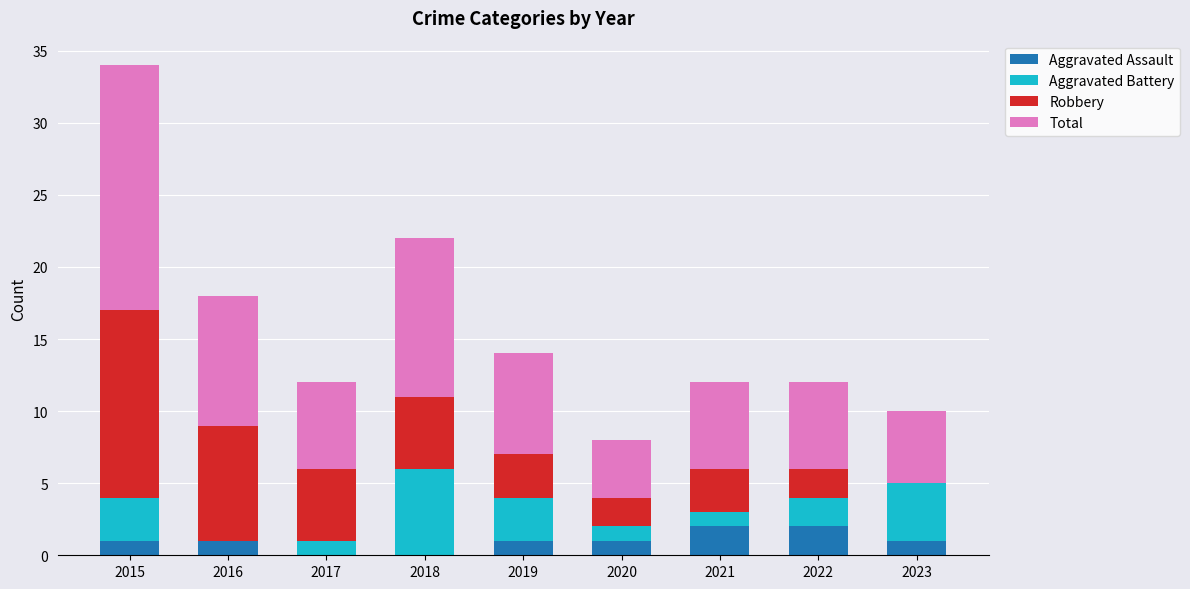

What is the sum of the Aggravated Assault values at 2021 and 2023?

3